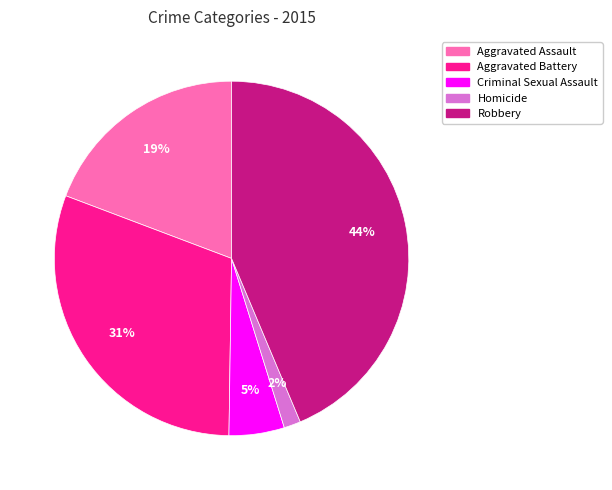

Does Aggravated Assault represent more than half of the total?

No